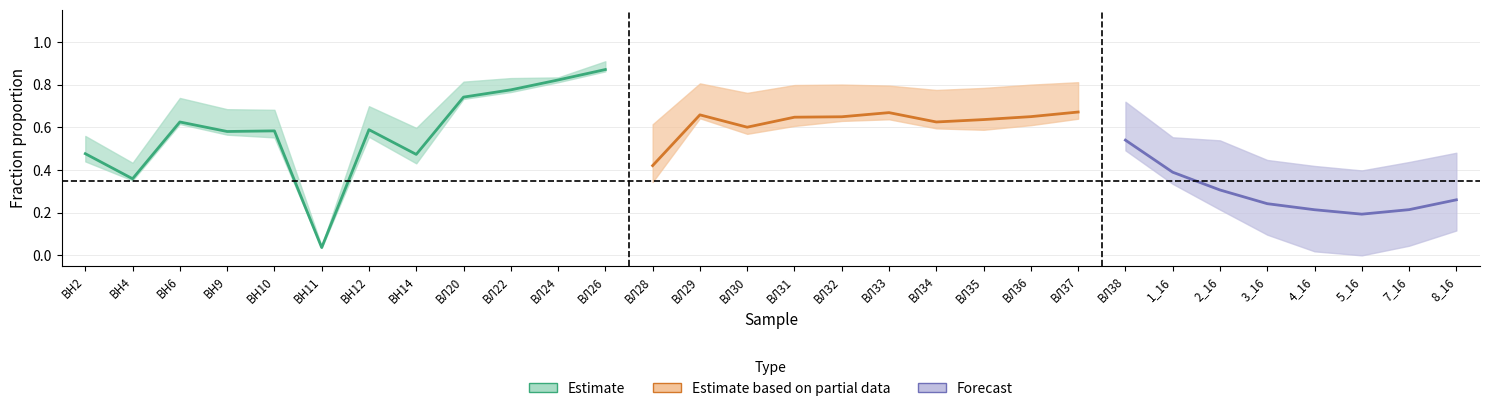

What is the maximum value shown in the chart?

0.9